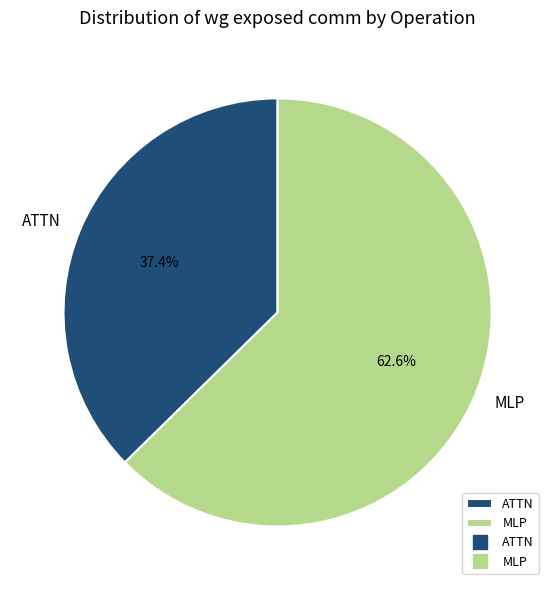

Does any single category account for the majority?

Yes